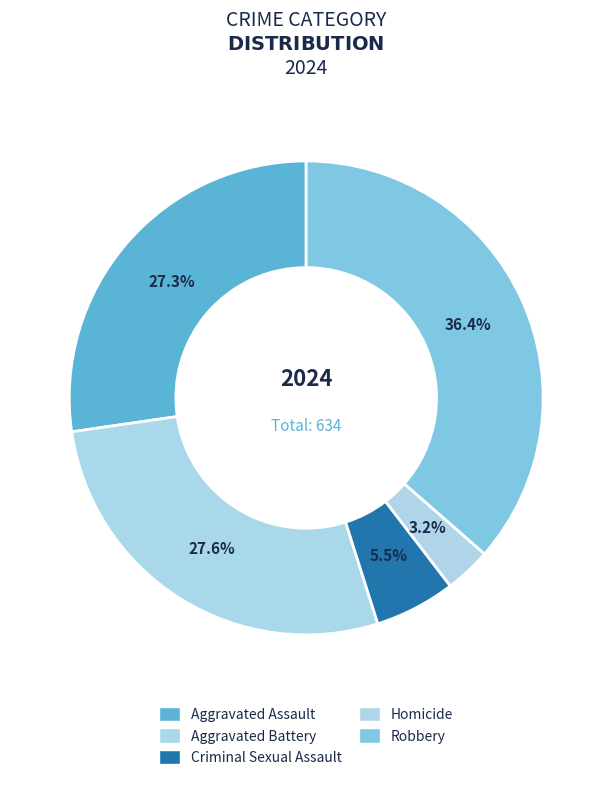

What percentage is the Criminal Sexual Assault slice, to the nearest percent?

6%